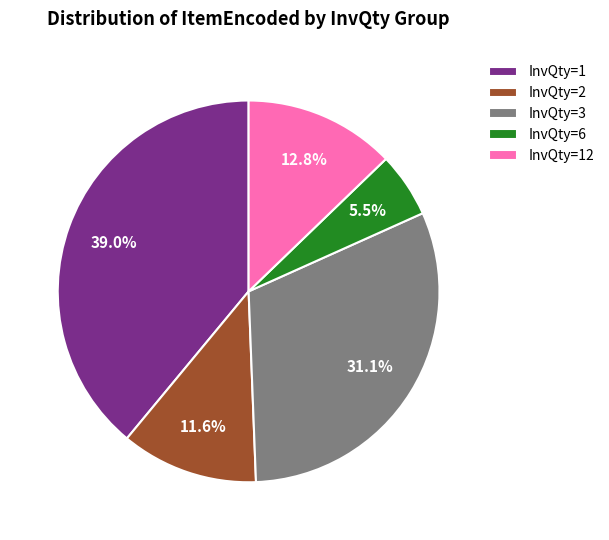

What portion of the pie excludes InvQty=12?

87.2%